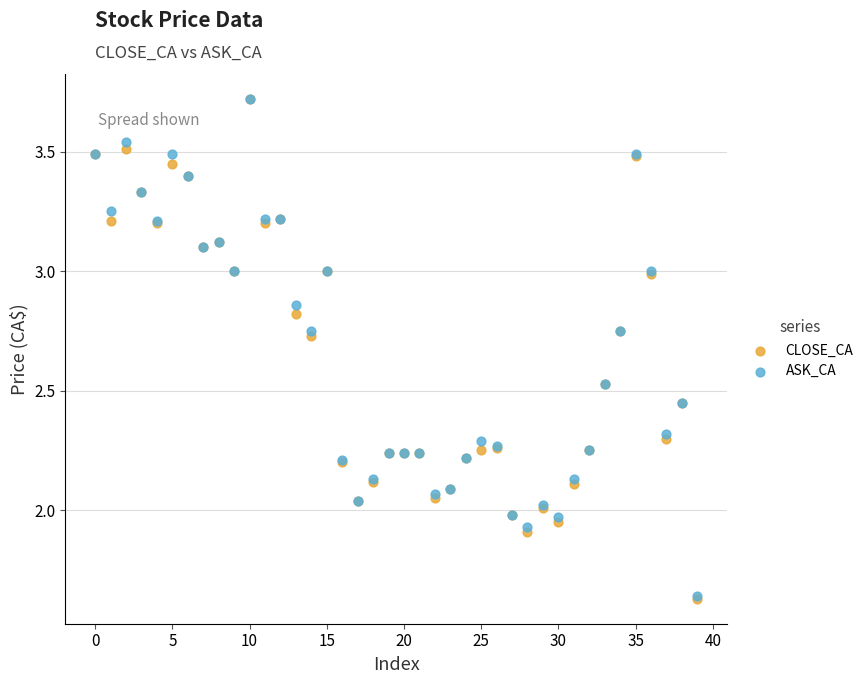

What are all the series names shown in the legend?

CLOSE_CA, ASK_CA